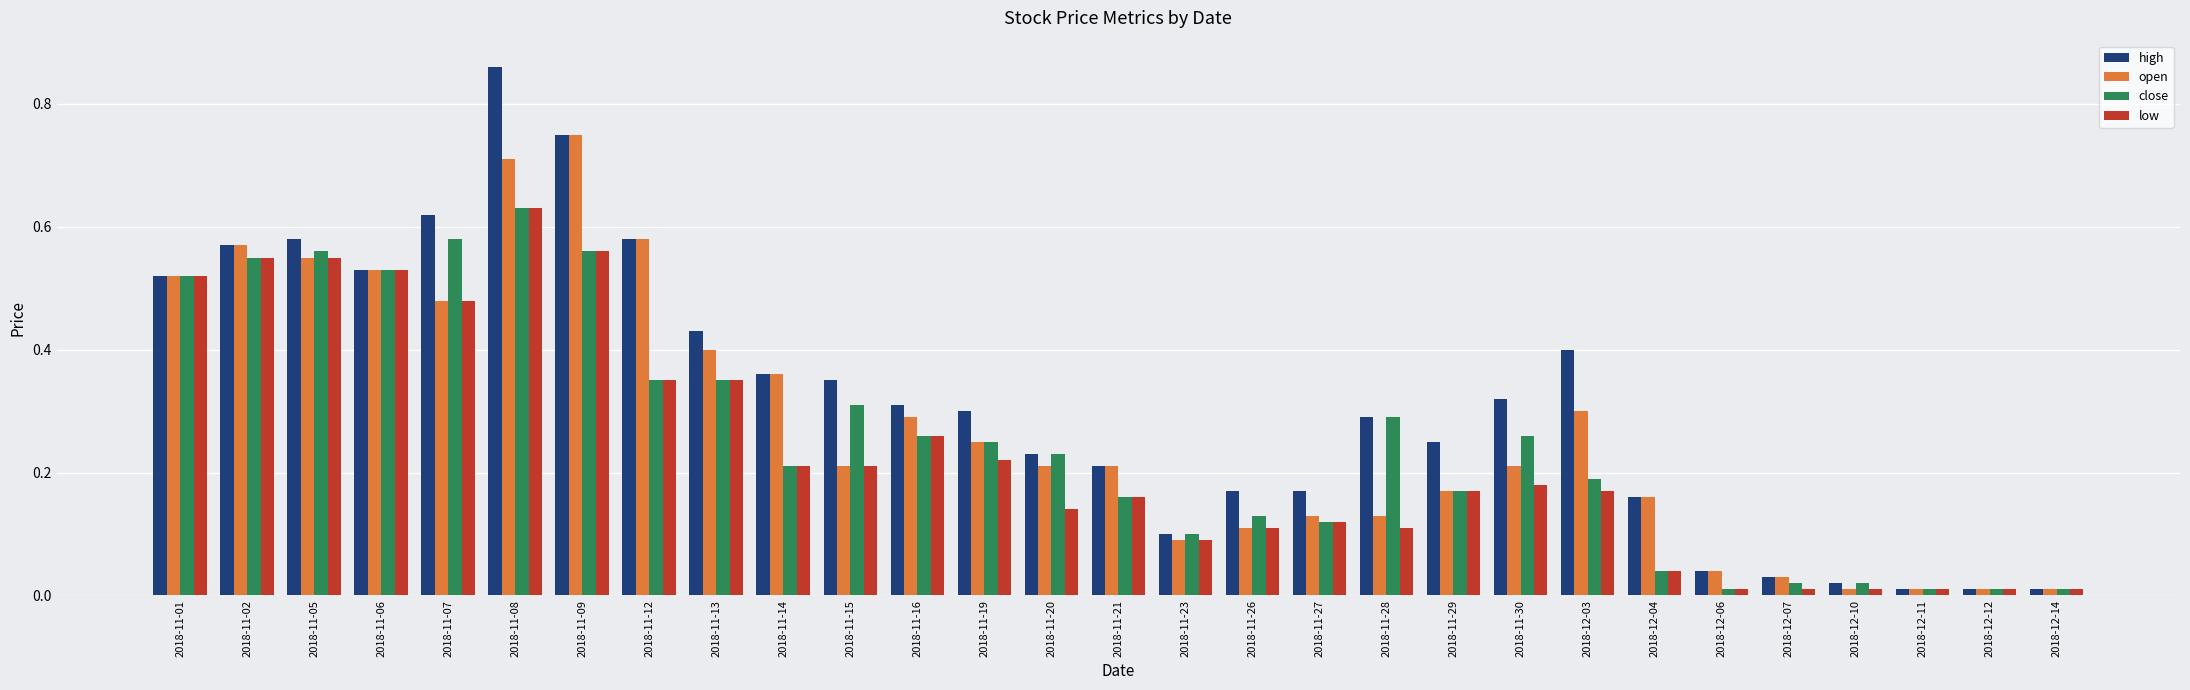

Is it true that close equals 0.3 at 2018-11-15?

True